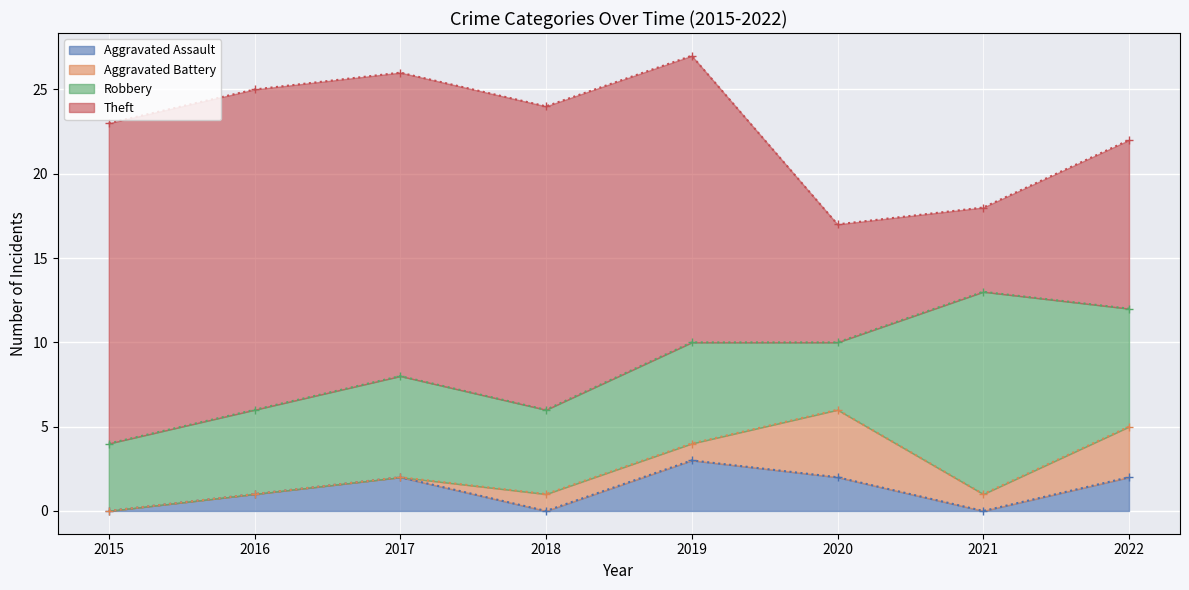

Rank the series by their maximum value, from highest to lowest.

Theft, Robbery, Aggravated Battery, Aggravated Assault